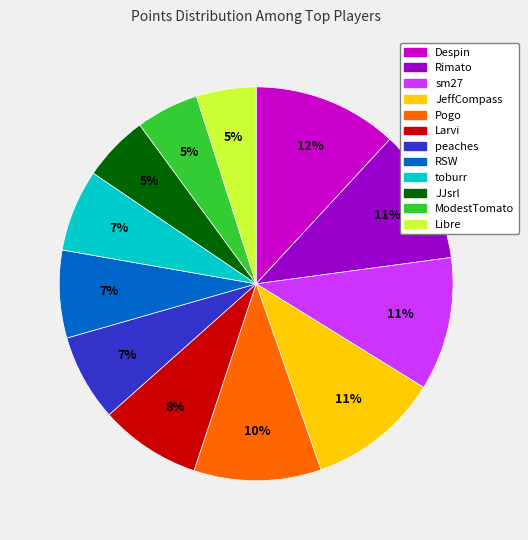

What percentage is the Pogo slice, to the nearest percent?

10%